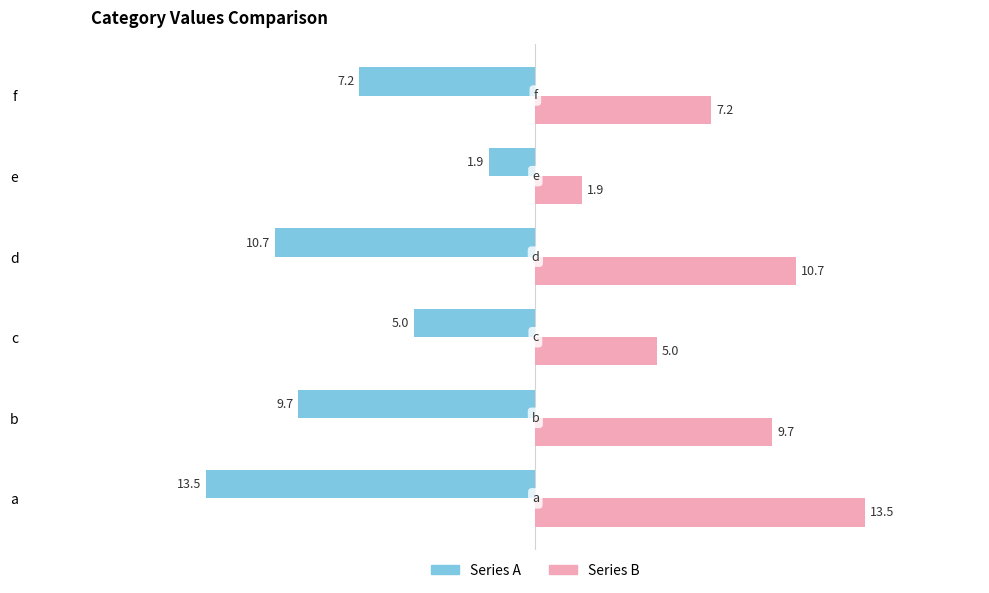

What is the spread (max minus min) of values at c?

10.0